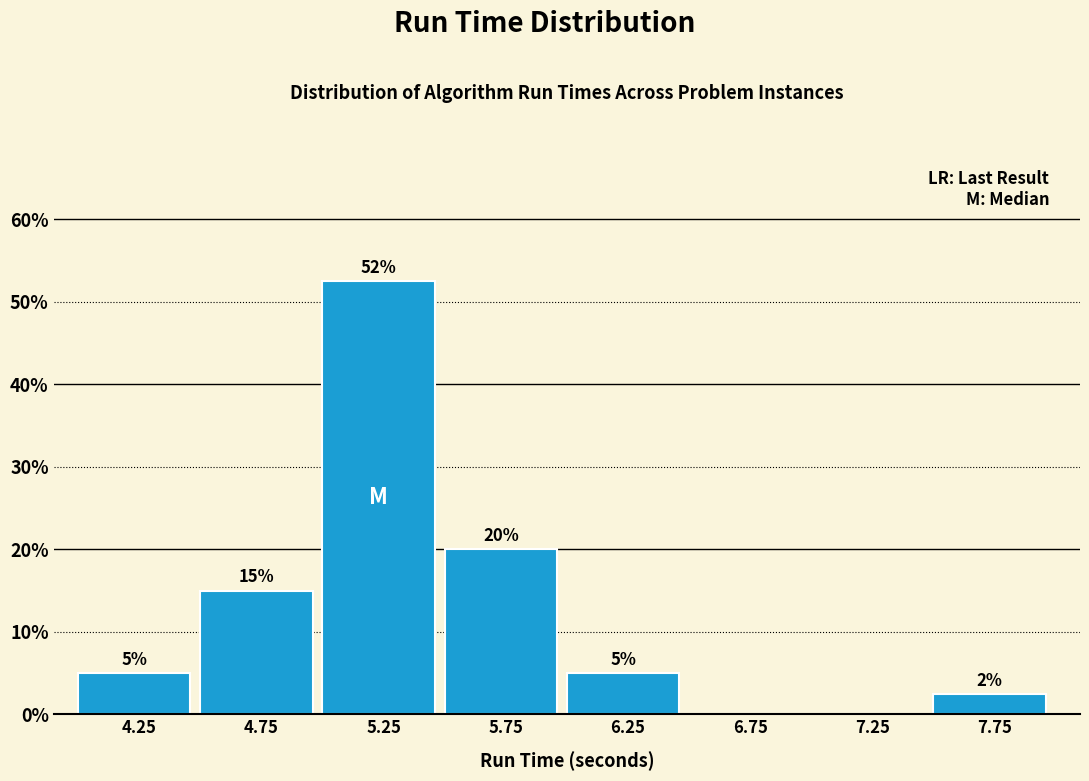

Which range on the x-axis has the tallest bar?

5.0 to 5.5